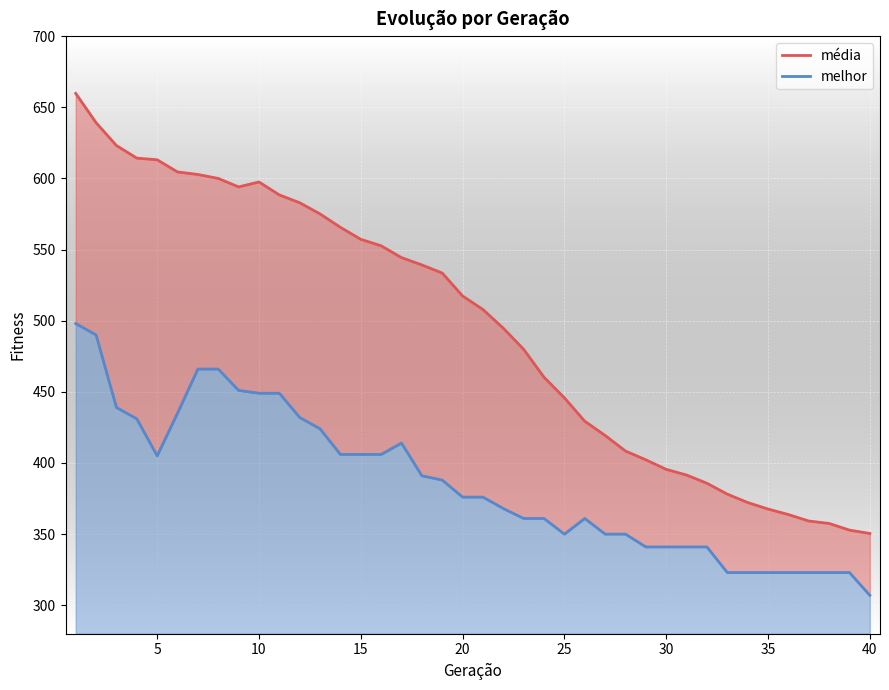

What is the spread (max minus min) of values at 10?

148.5